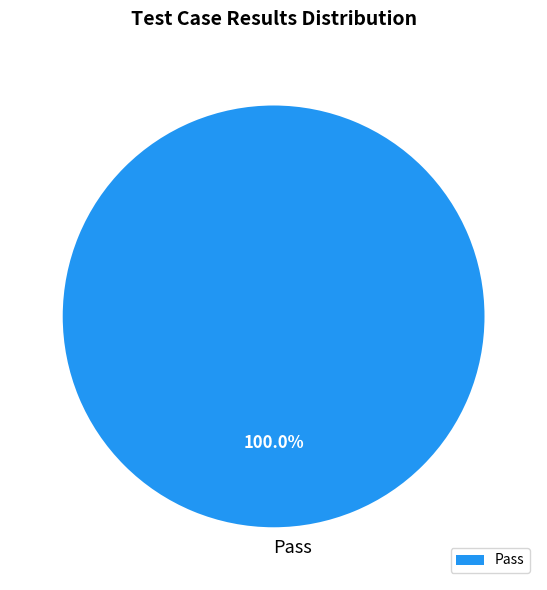

Which slice represents more than half of the pie?

Pass